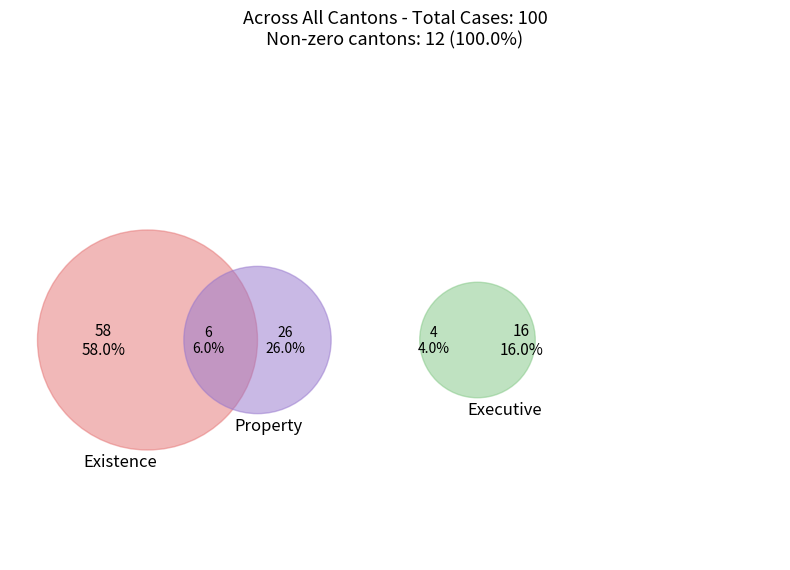

The SH slice represents 1% of the pie. True or false?

False